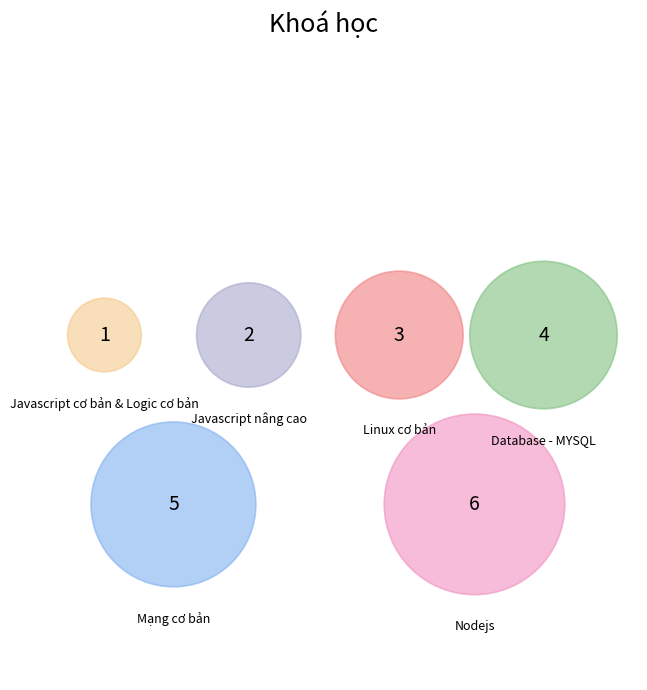

Approximately how many times larger is the value at Javascript cơ bản & Logic cơ bản compared to Javascript nâng cao?

0.5